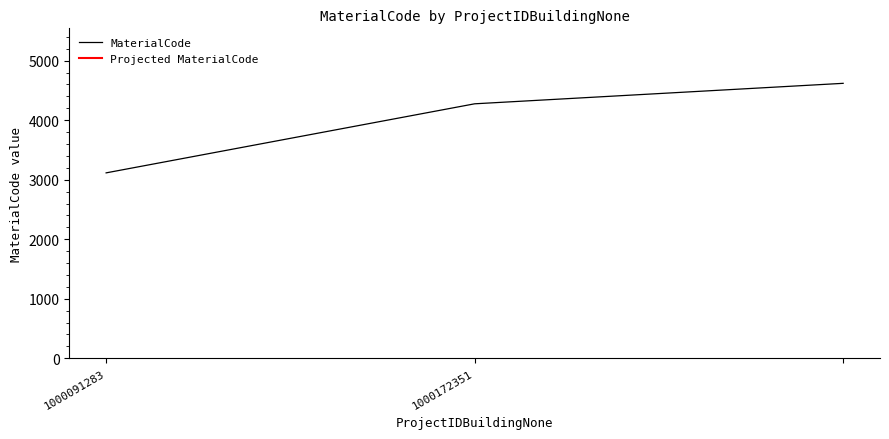

Which label corresponds to the smallest value in the chart?

1000091283